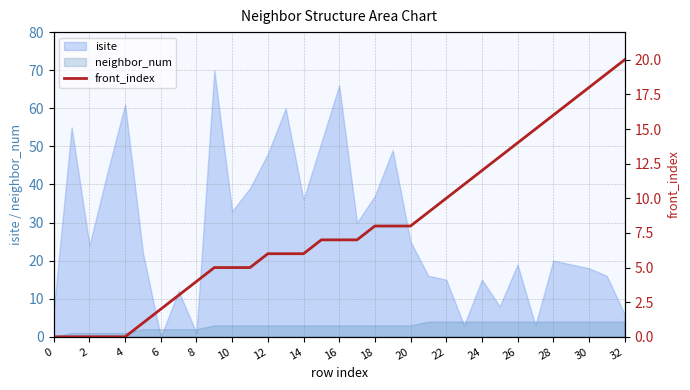

Reading right to left, what are all the values shown in this chart?

20	19	18	17	16	15	14	13	12	11	10	9	8	8	8	7	7	7	6	6	6	5	5	5	4	3	2	1	0	0	0	0	0